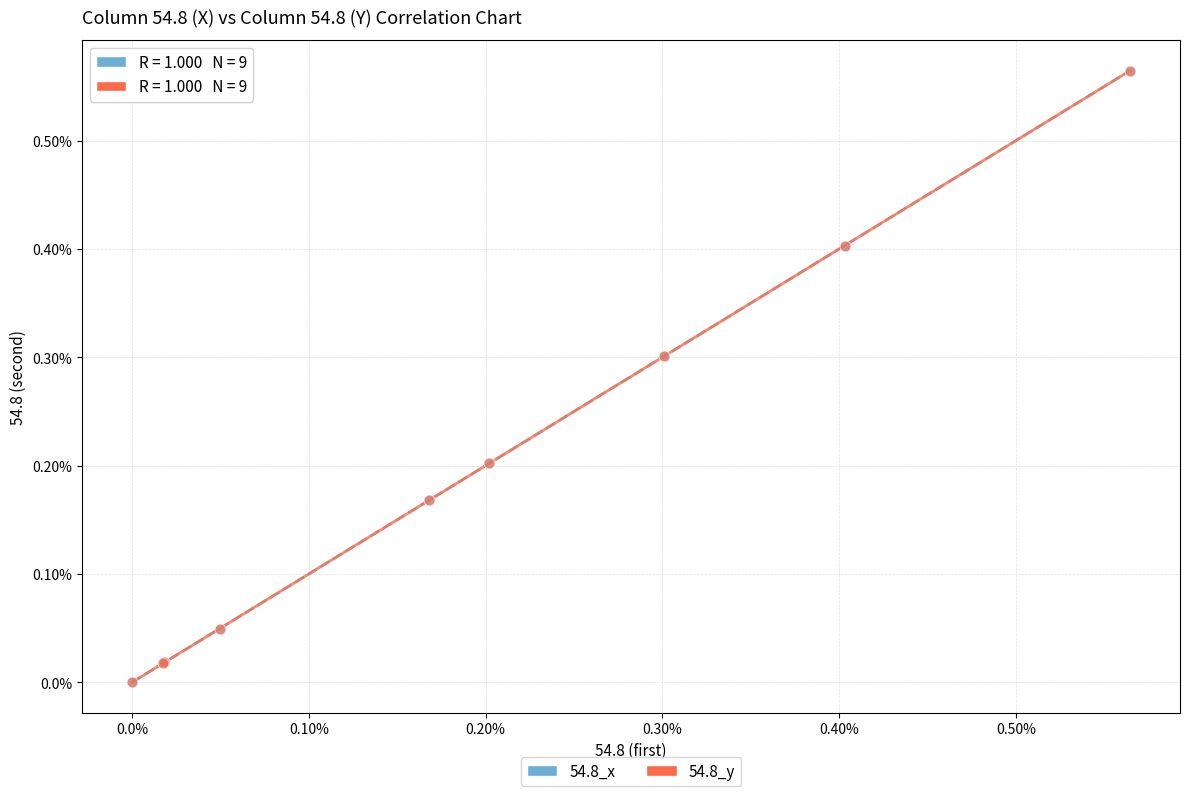

Which series has the widest spread of Y values?

54.8_x